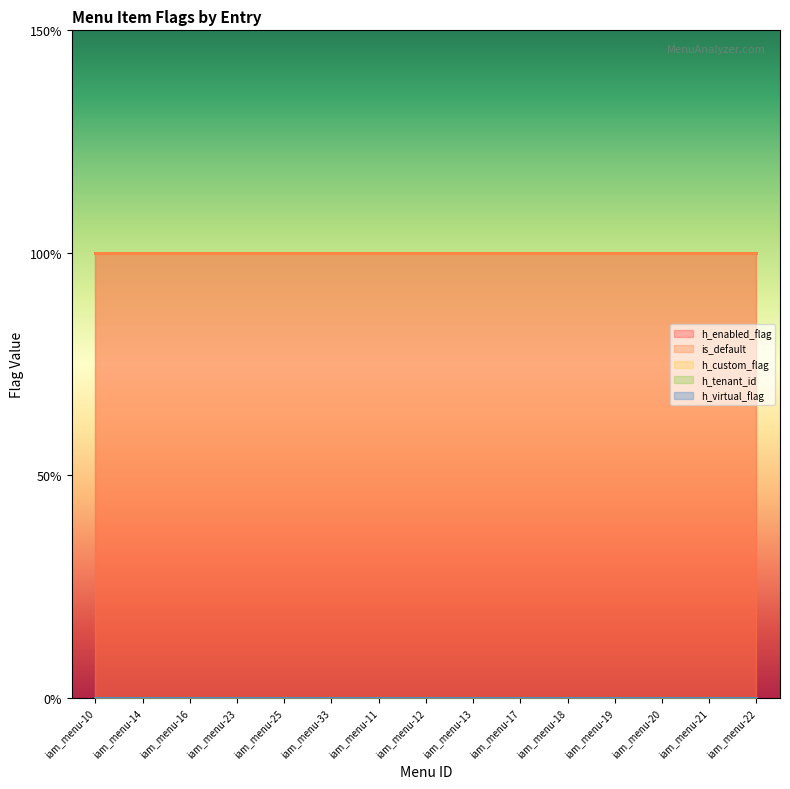

True or false: h_enabled_flag has more than 0 interior local peaks.

False